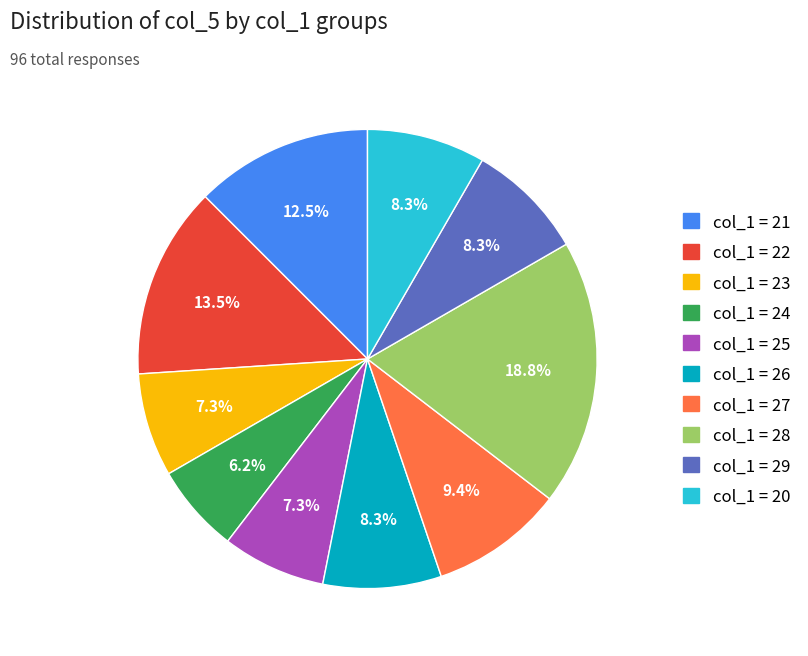

Is there any slice that represents more than half of the pie?

No